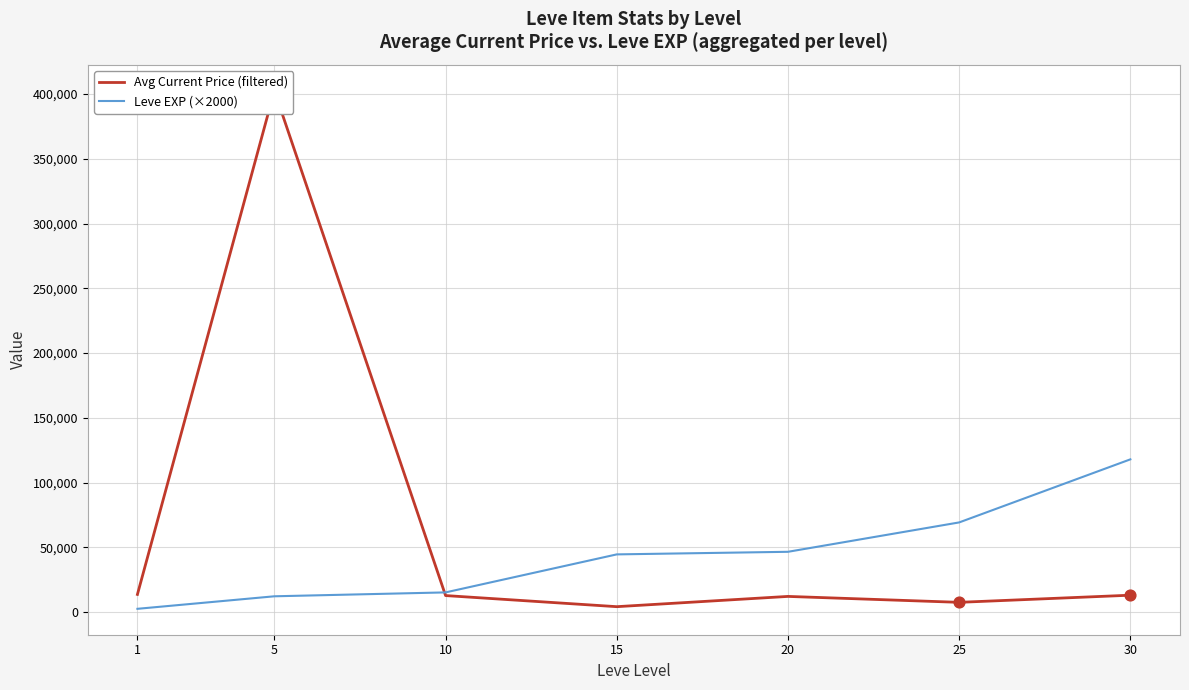

Which series reaches the minimum Y coordinate?

Leve EXP (×2000)